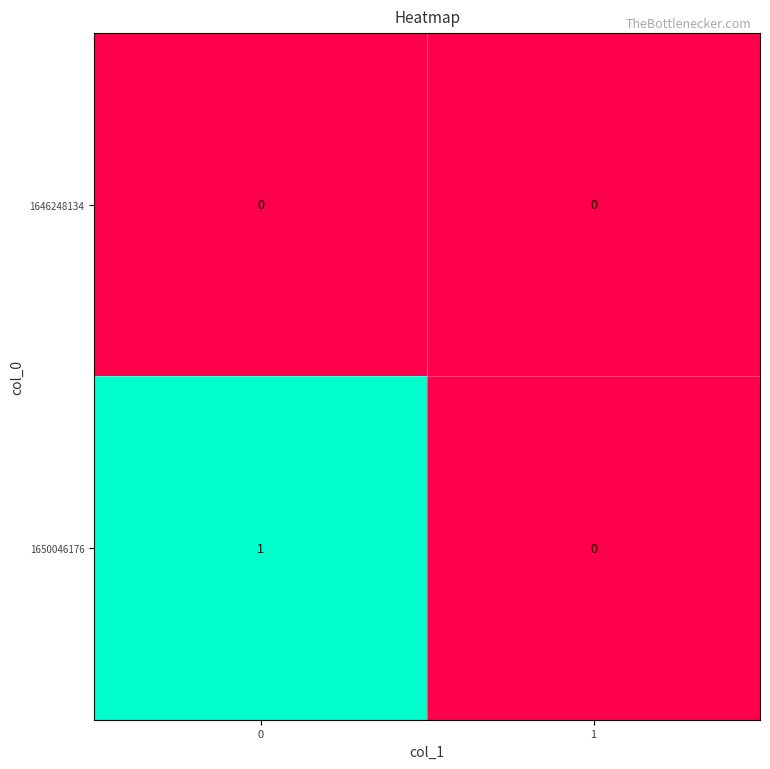

Which series has the widest spread of values?

1650046176